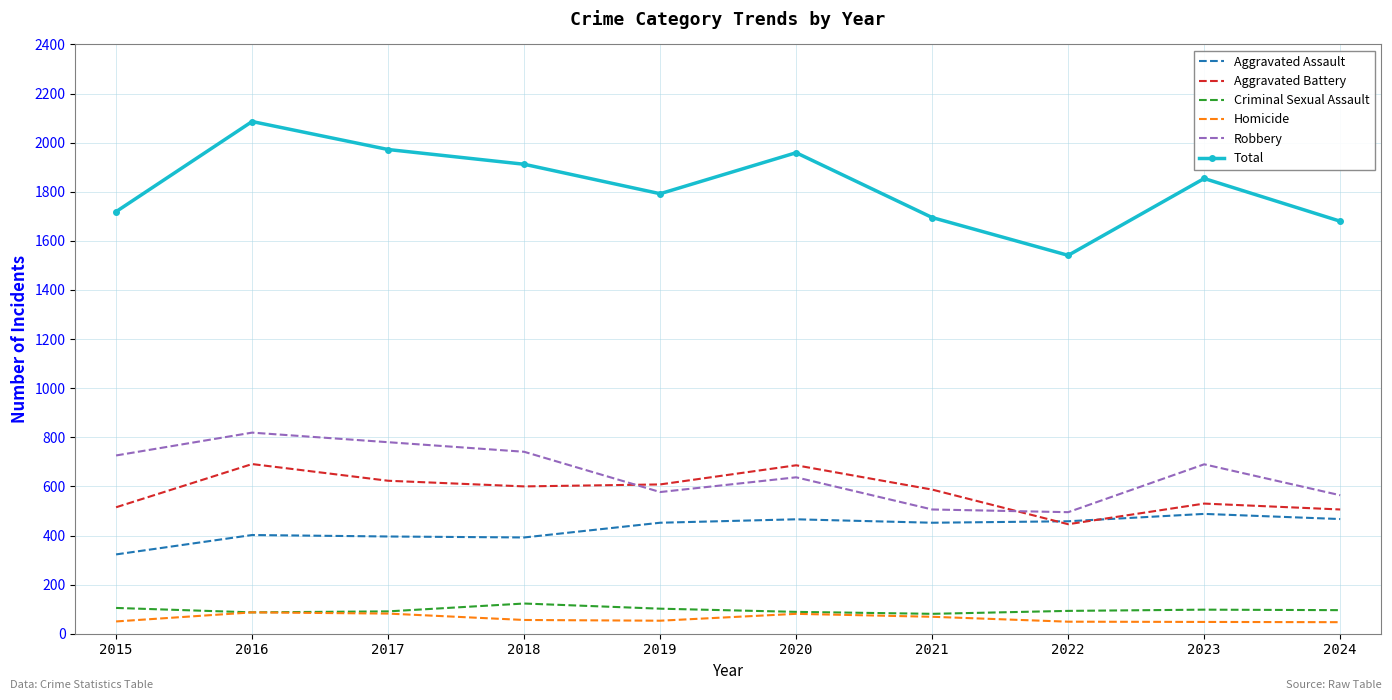

True or false: Aggravated Assault and Robbery intersect in this chart.

False